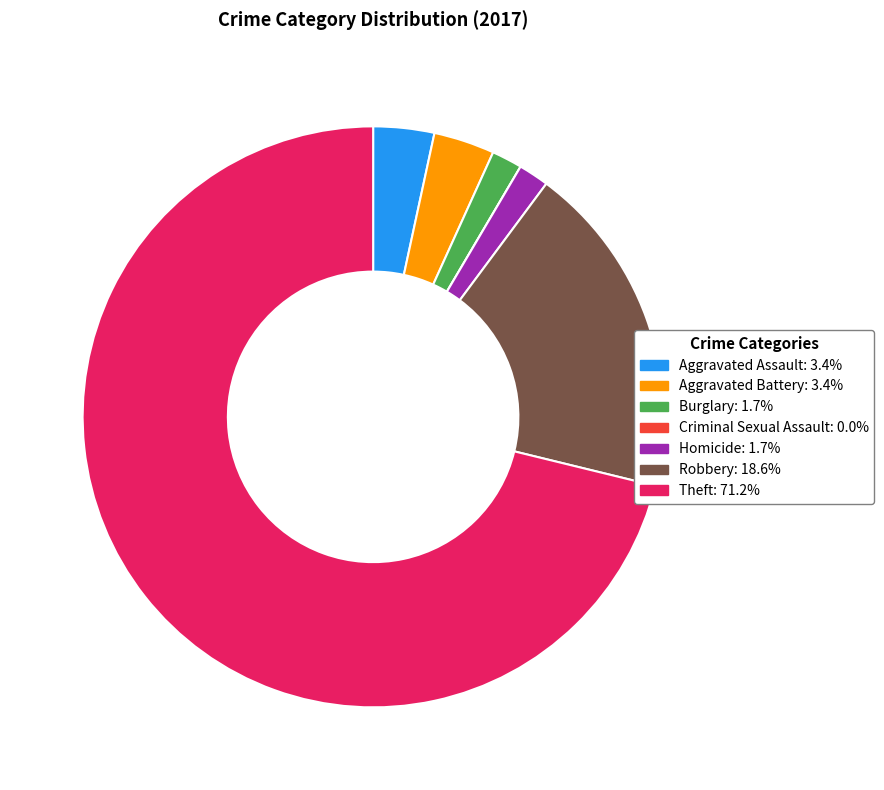

Combined, do Burglary and Homicide account for over 50%?

No